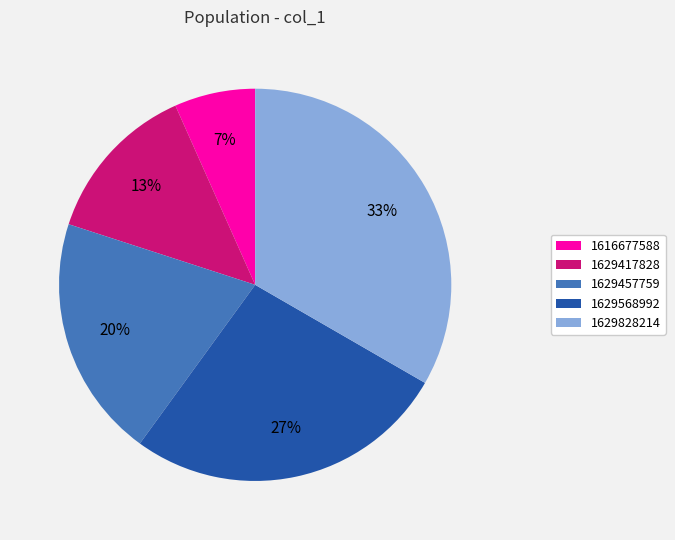

Is the sum of 1629457759 and 1629828214 greater than half?

Yes